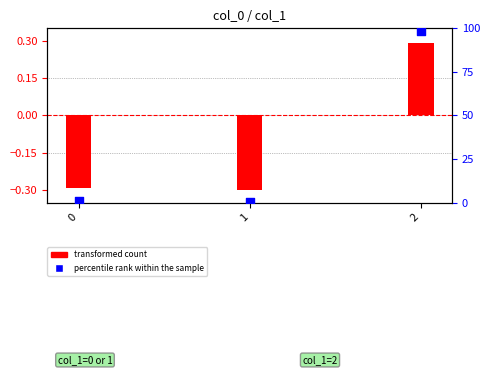

Which series contains the lowest Y value?

transformed count